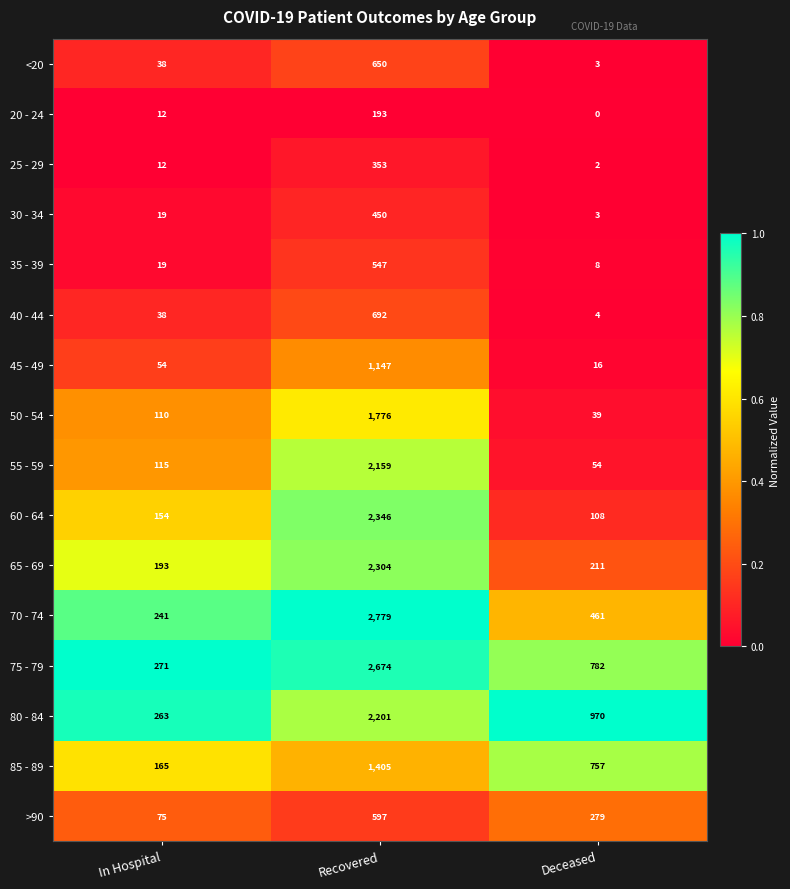

What is the sum of the 60 - 64 values at Recovered and Deceased?

2454